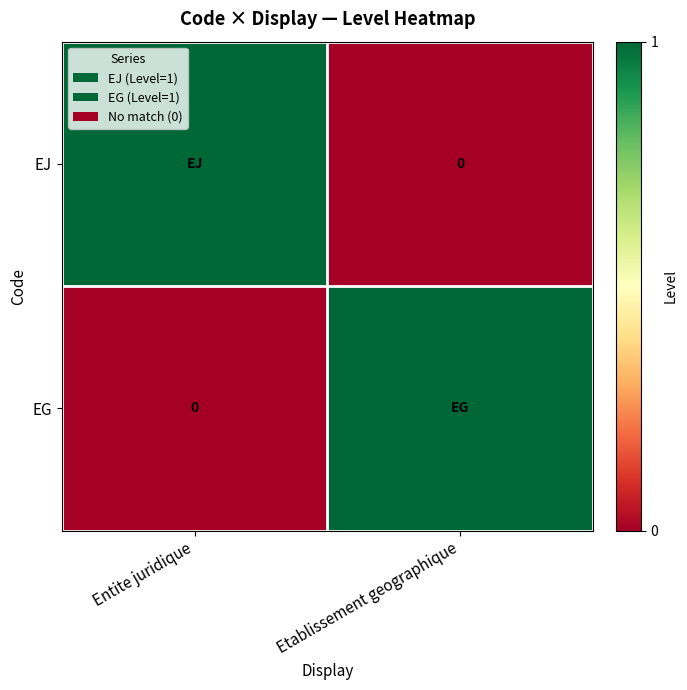

What is the difference between the maximum and minimum values in the EG series?

1